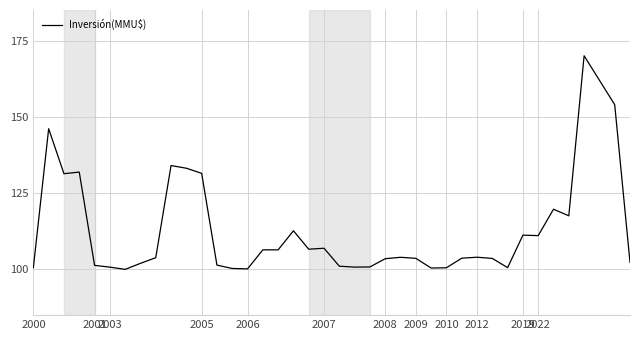

How many lines are shown in the chart?

1